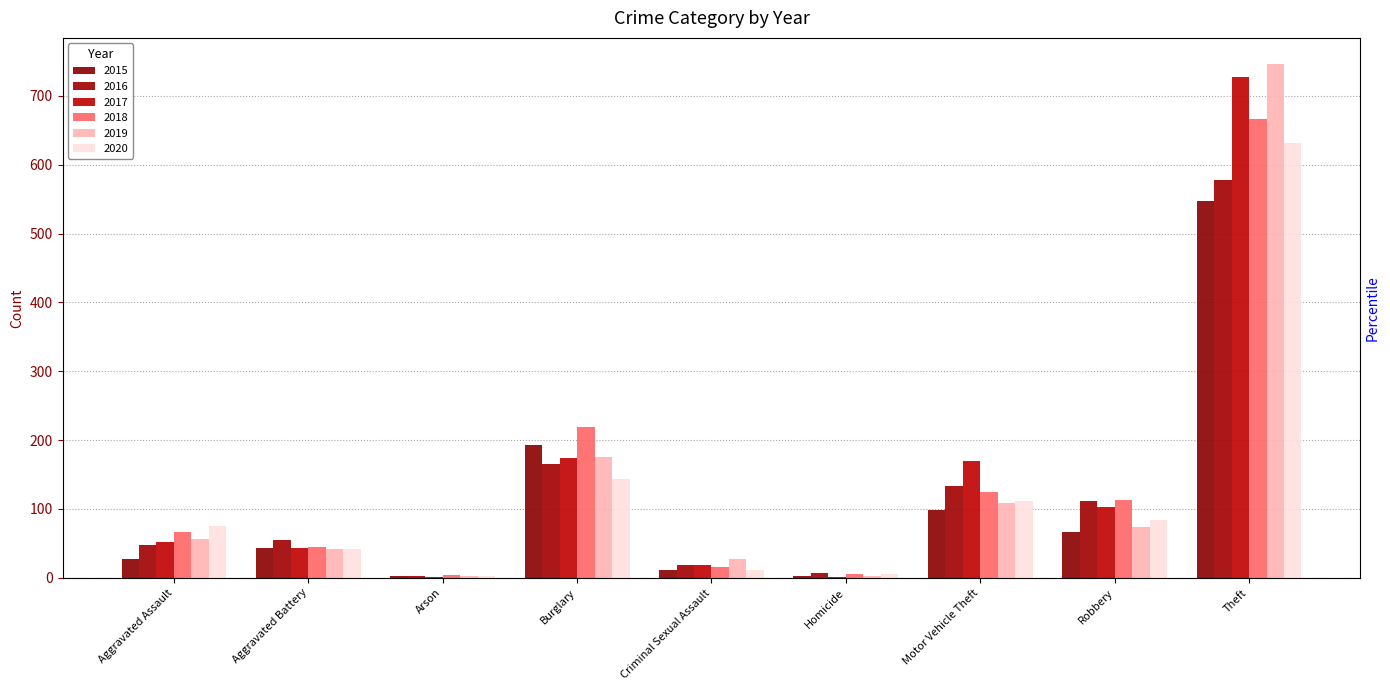

What is the total value across all series at Aggravated Assault?

326